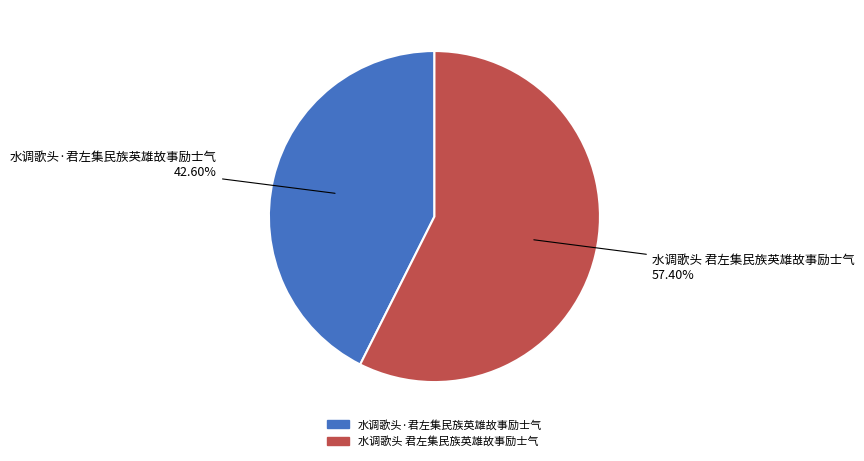

True or false: 水调歌头 君左集民族英雄故事励士气 accounts for 57% of the total.

True